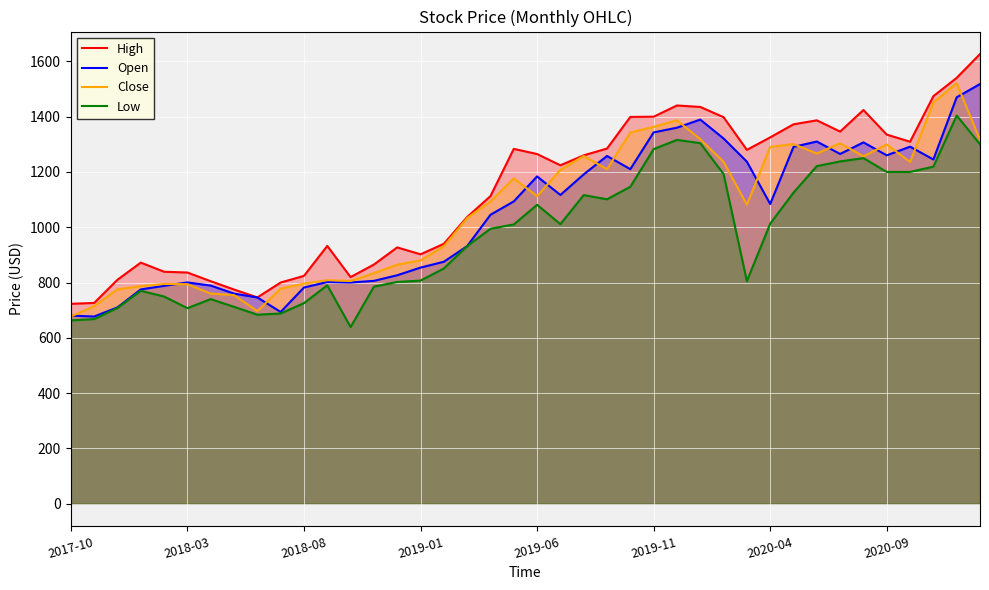

Is it true that Close equals 1175.0 at 2018-03?

False